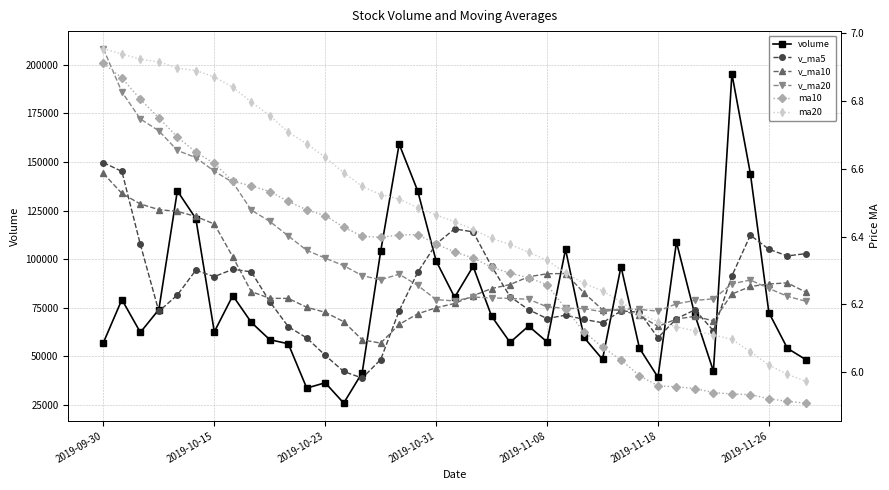

What is the difference between the highest and lowest values at 14?

91511.5